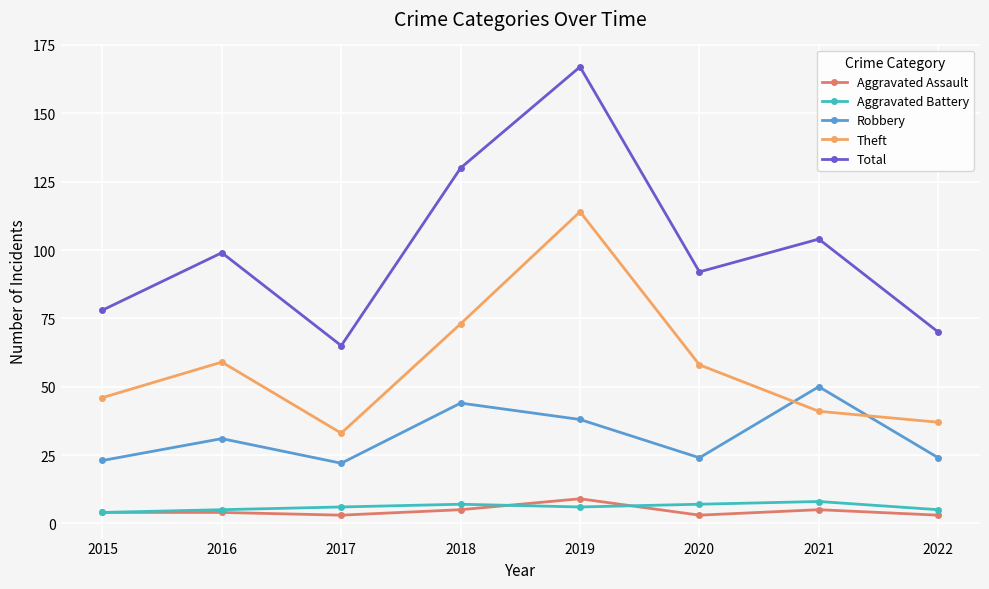

Reading left to right, extract all data points from this chart.

Aggravated Assault: 4	4	3	5	9	3	5	3
Aggravated Battery: 4	5	6	7	6	7	8	5
Robbery: 23	31	22	44	38	24	50	24
Theft: 46	59	33	73	114	58	41	37
Total: 78	99	65	130	167	92	104	70